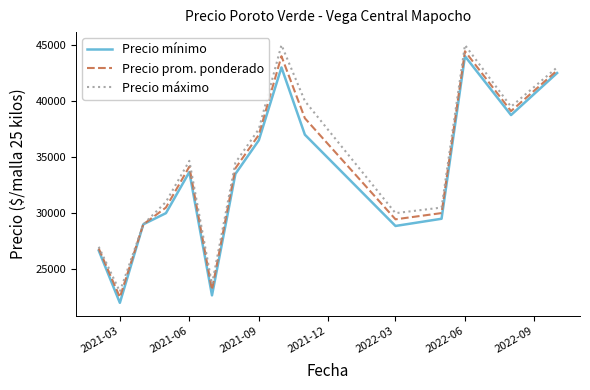

Rank the series by their average value, from lowest to highest.

Precio mínimo, Precio prom. ponderado, Precio máximo